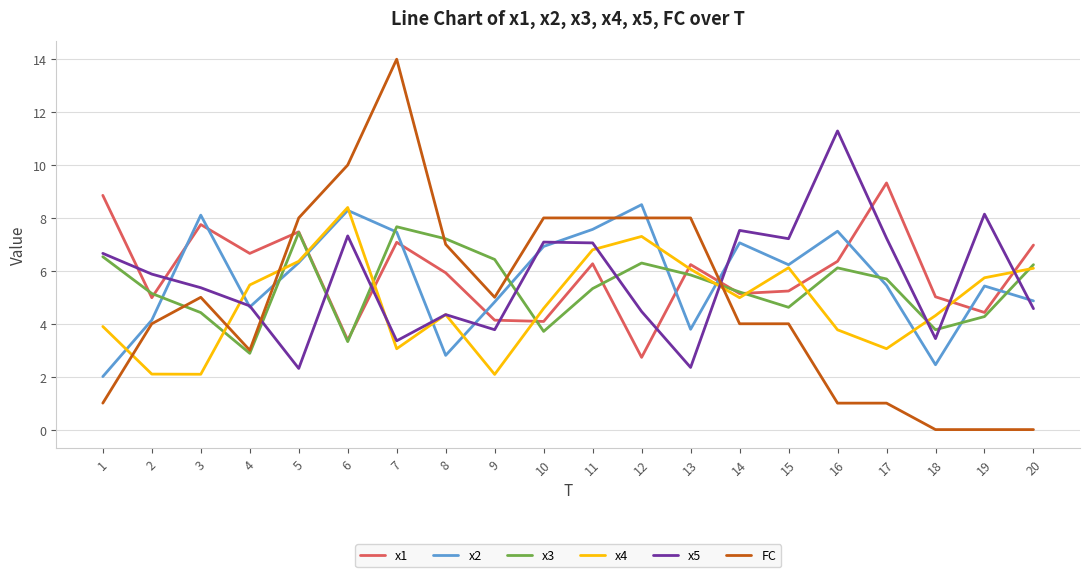

Is it true that FC equals 8.0 at 10?

True